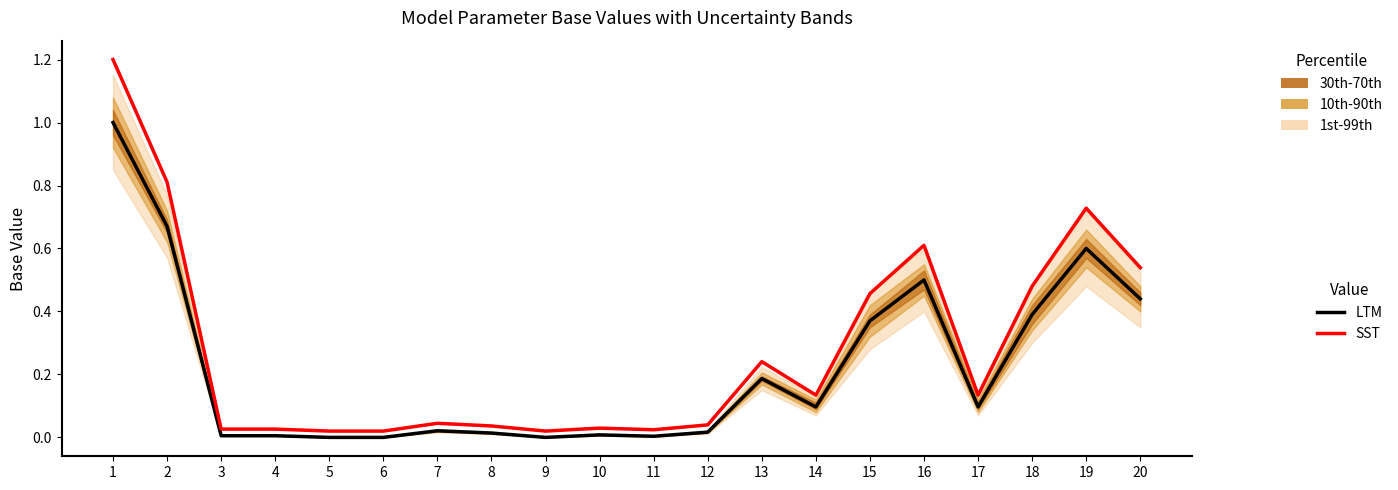

How many lines are shown in the chart?

2